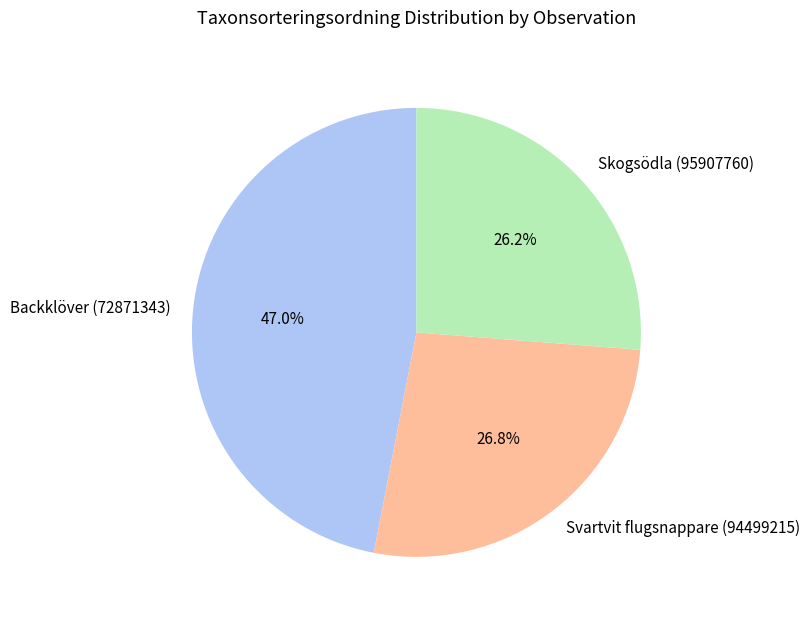

Count the number of slices in the pie.

3